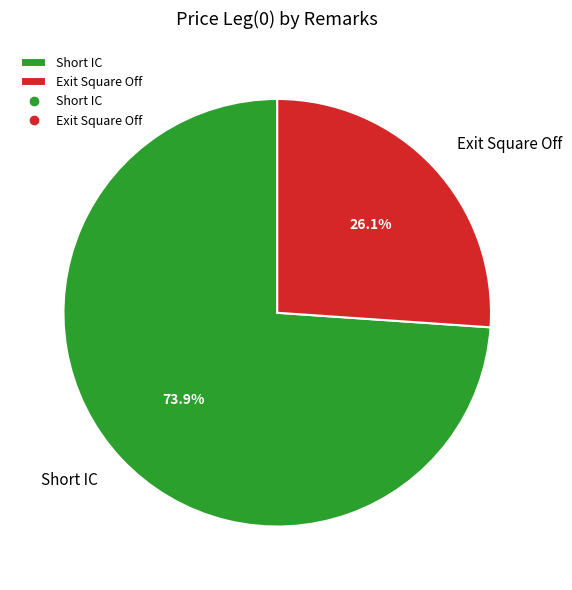

Which category has the smallest portion of the pie?

Exit Square Off